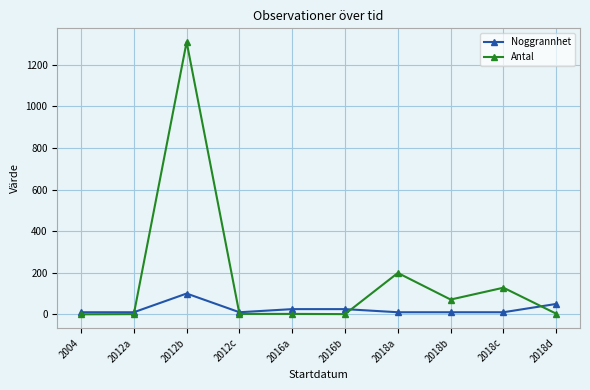

At which category is the sum across all series the highest?

2012b